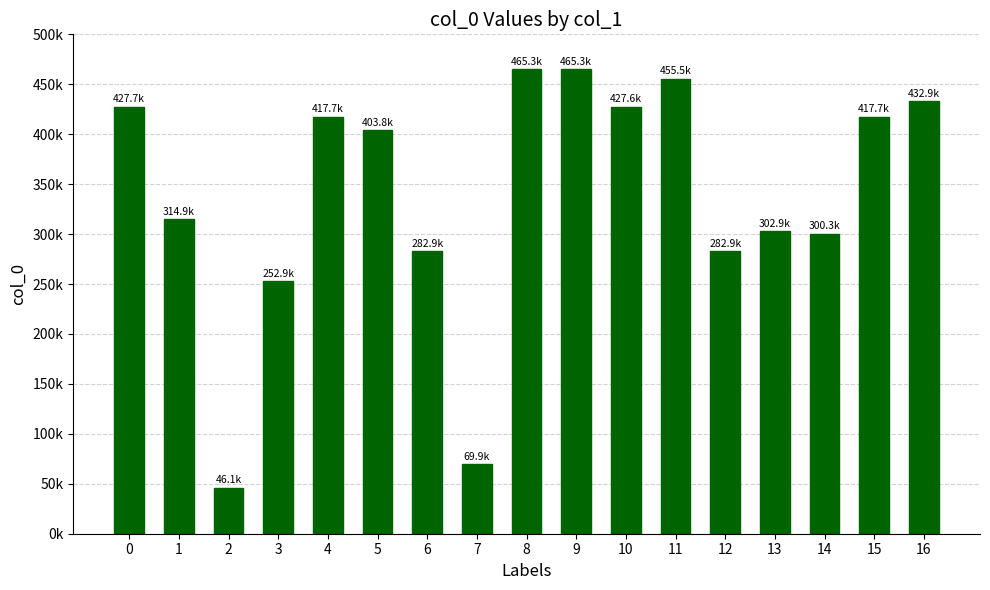

Reading left to right, transcribe all the data shown in this chart.

0=427728	1=314905	2=46084	3=252914	4=417666	5=403798	6=282938	7=69865	8=465339	9=465338	10=427606	11=455499	12=282872	13=302875	14=300289	15=417667	16=432855